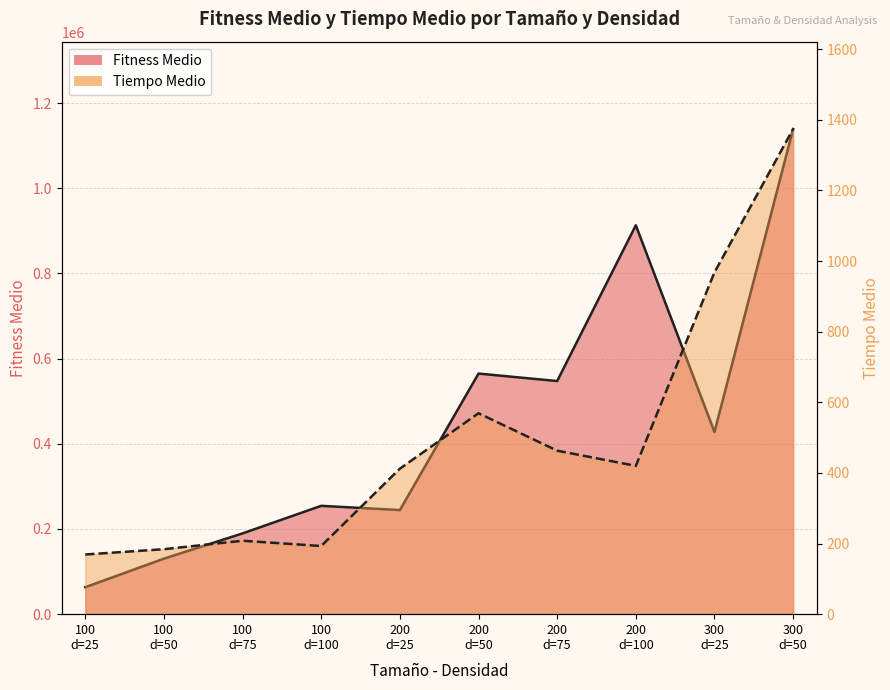

Rank the series by their maximum value, from lowest to highest.

Tiempo Medio, Fitness Medio